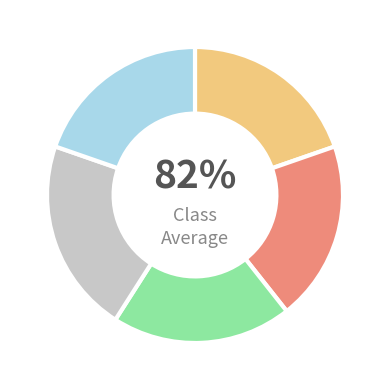

To the nearest percent, what percentage of the pie is 挽萧明经邻翼 其三?

20%